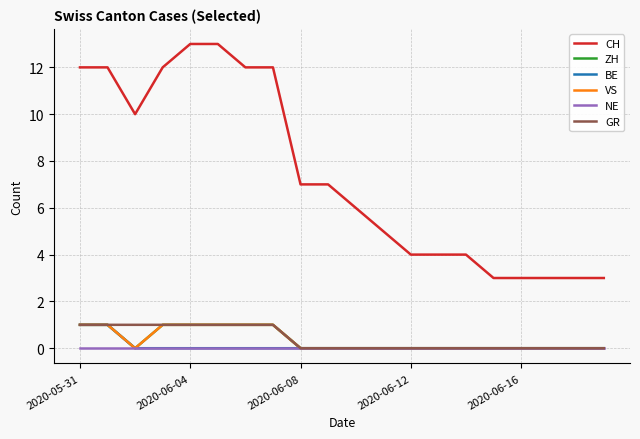

Does the chart have visible grid lines?

Yes